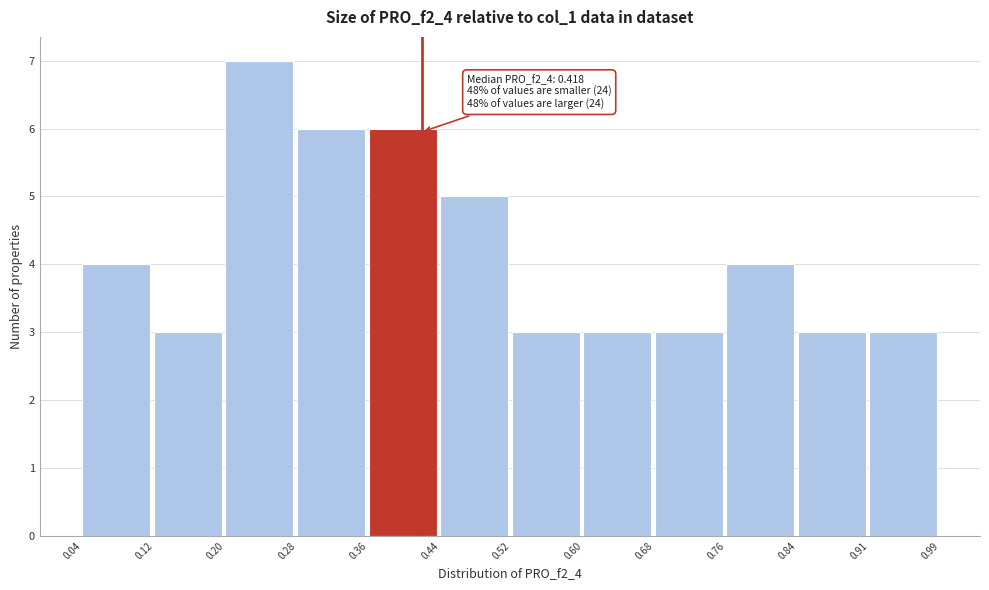

Which range on the x-axis has the tallest bar?

0.20 to 0.28